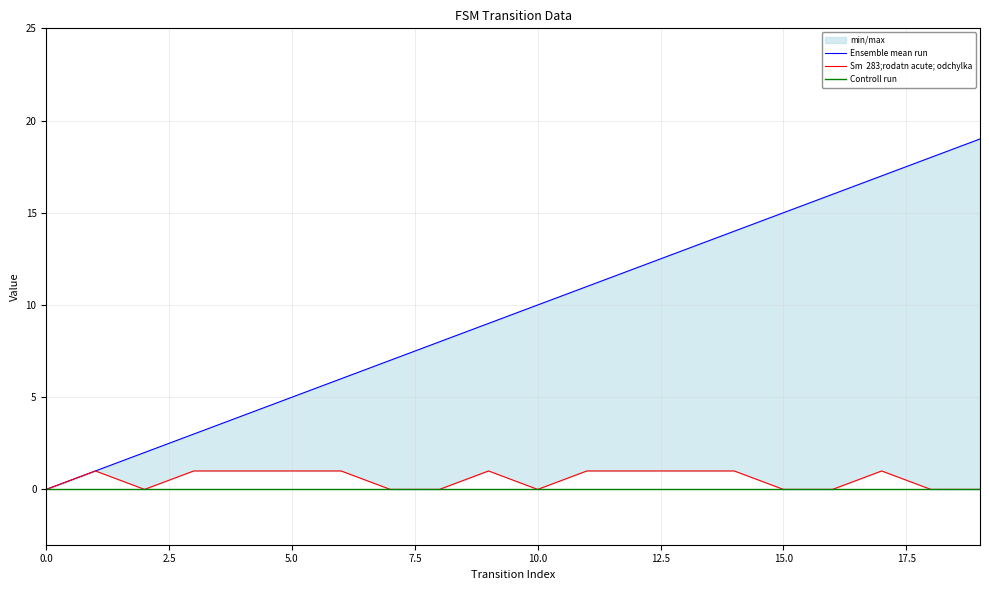

True or false: Sm  283;rodatn acute; odchylka and Controll run cross at least once.

False